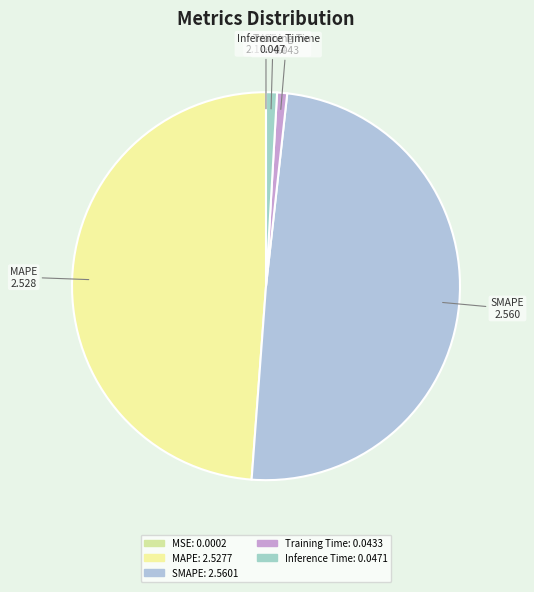

What is the largest slice in the pie chart?

SMAPE